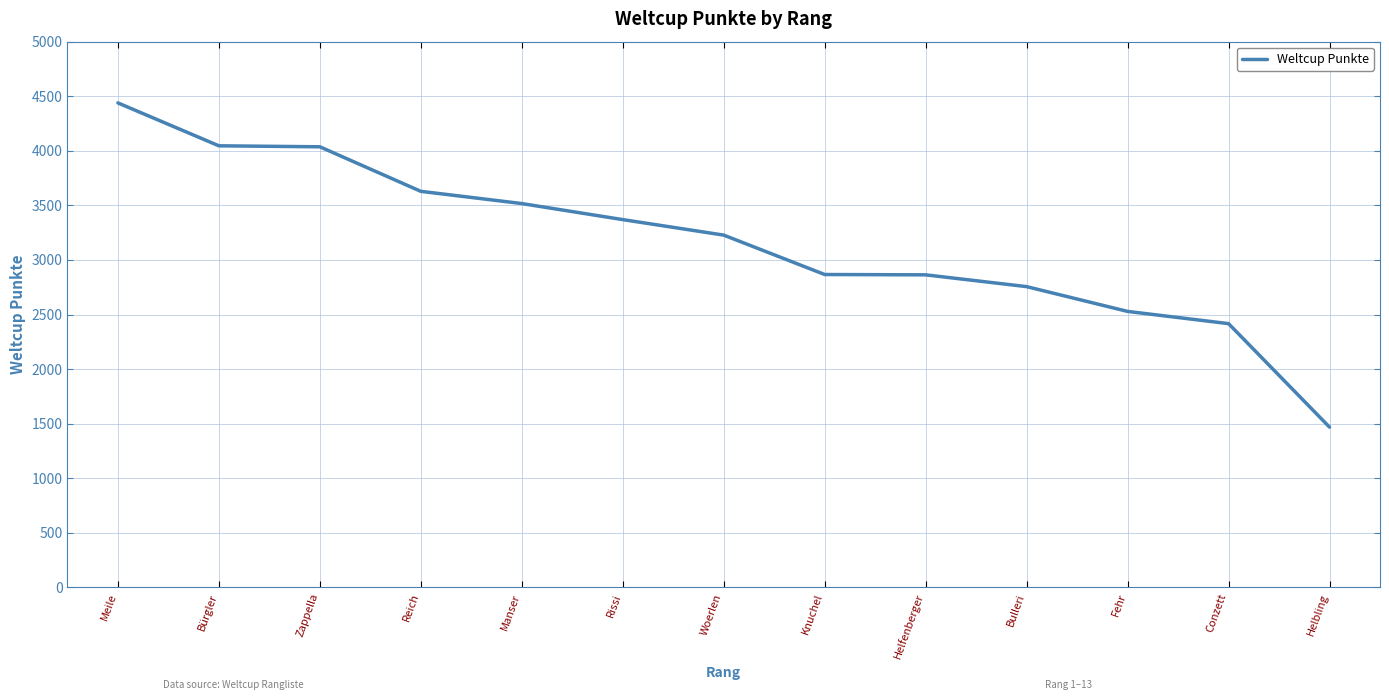

What is the difference between the values at Bürgler and Reich?

417